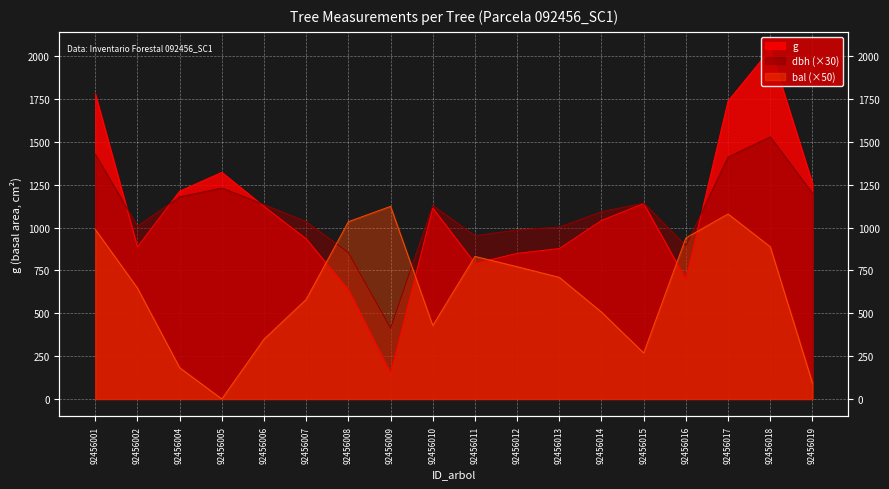

Between which two adjacent categories do g and bal first intersect?

92456007 and 92456008